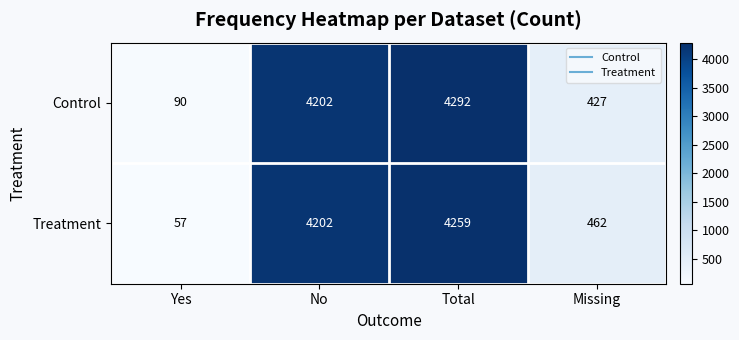

How many data points in Treatment are less than 4202?

2